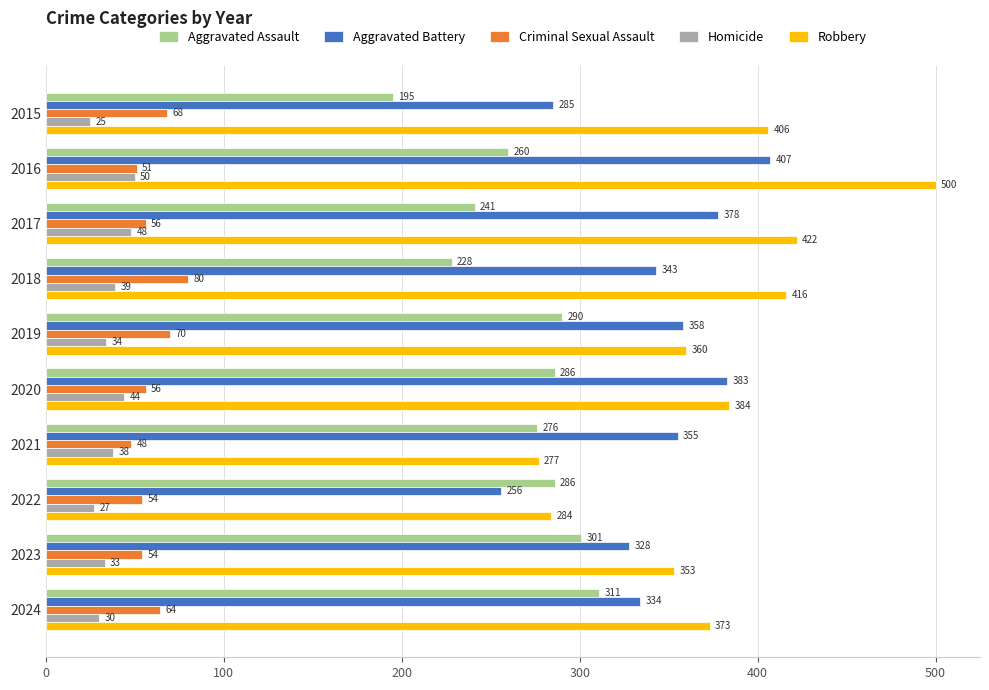

At which category is the sum across all series the highest?

2016